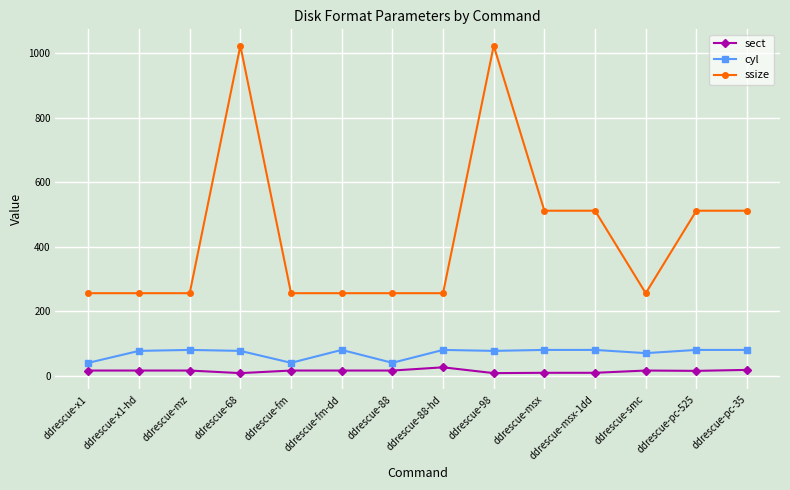

What is the value of the ssize point at the 3rd from the left?

256